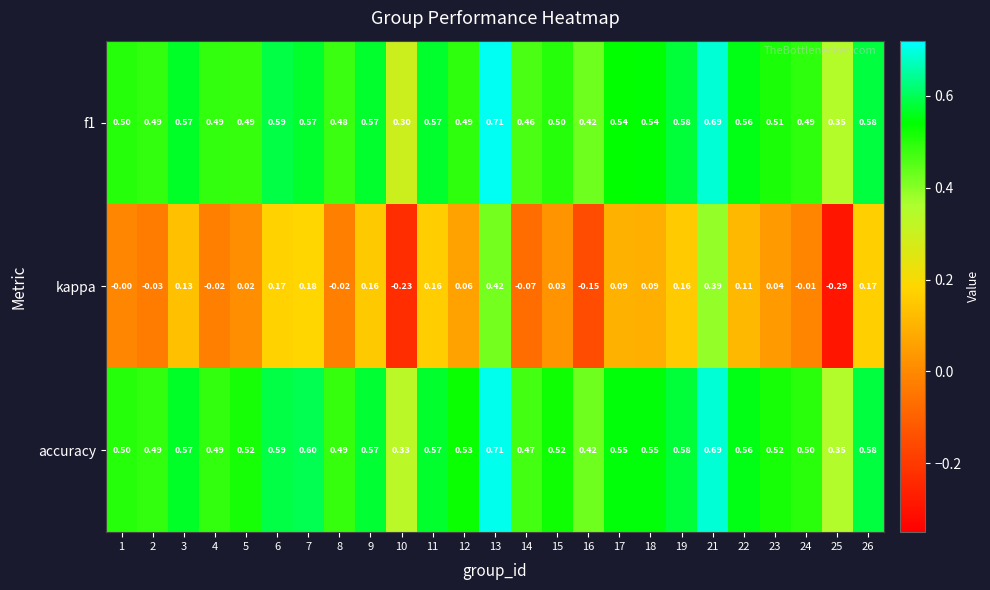

Is the value of kappa at 6 greater than the value of accuracy at 16?

No